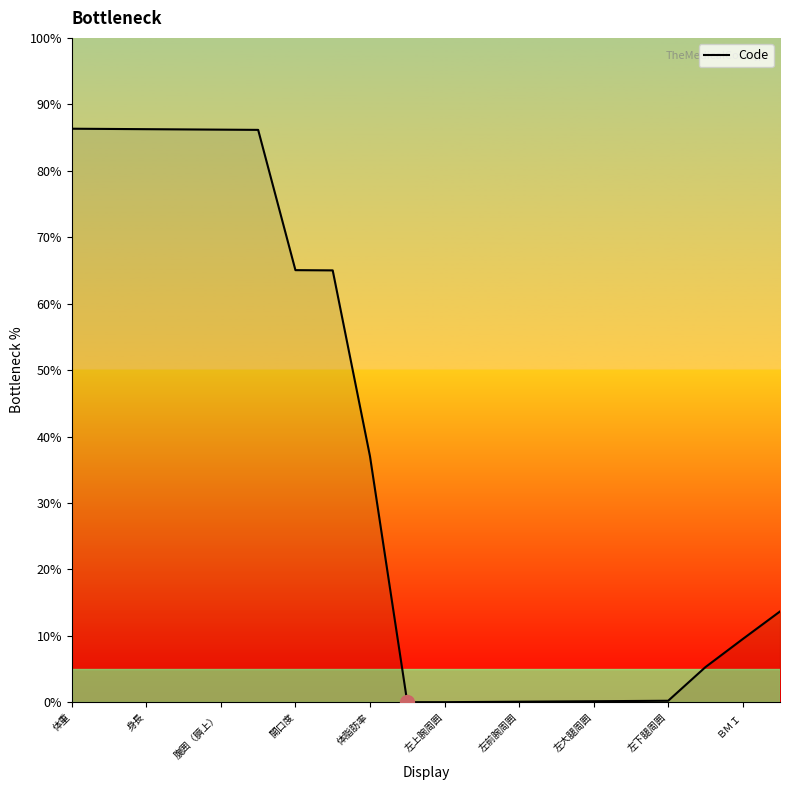

What is the value of the 5th point from the left?

86.2